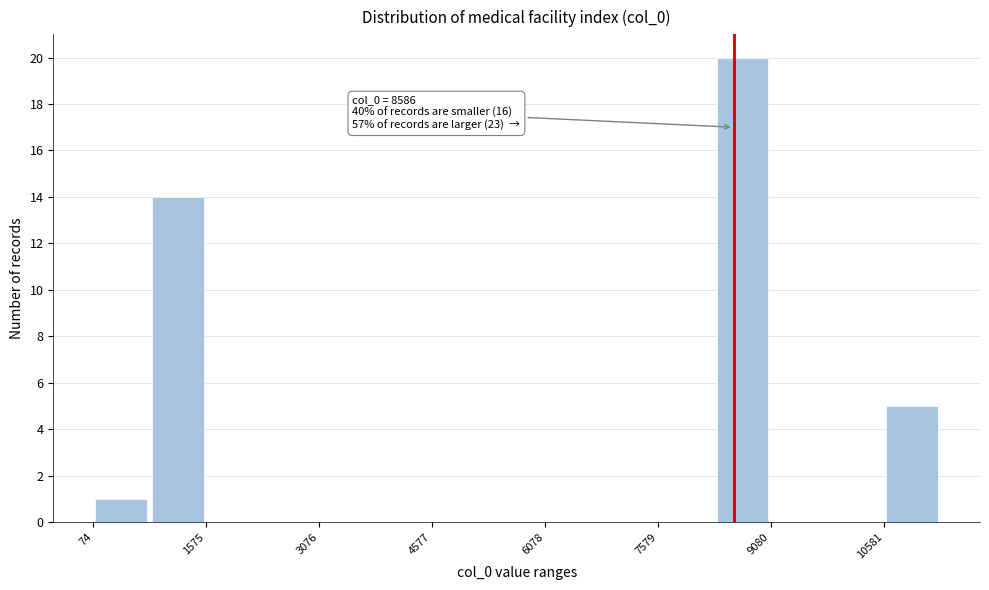

Read against the x-axis, roughly where is the centre of the tallest bar?

8800